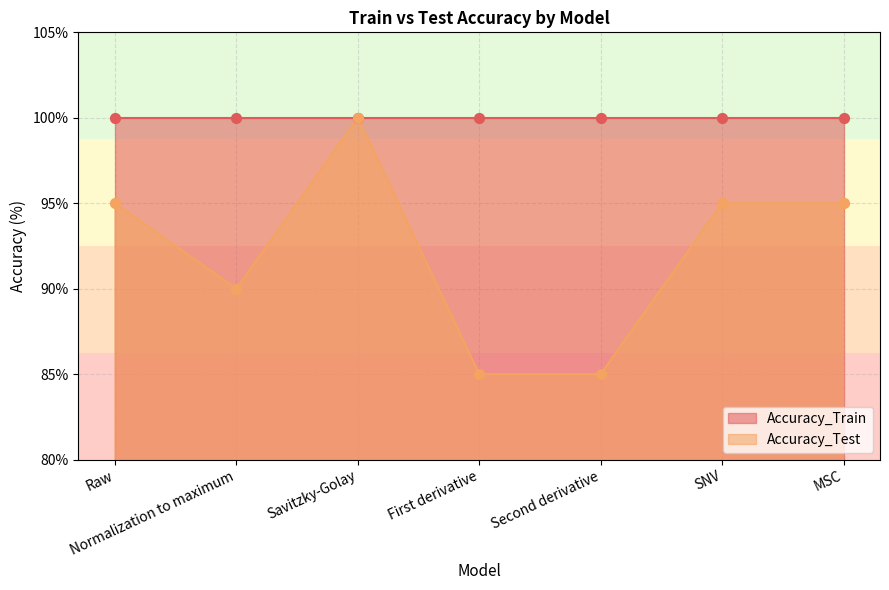

Approximately how many times larger is the value at MSC compared to Raw?

1.0